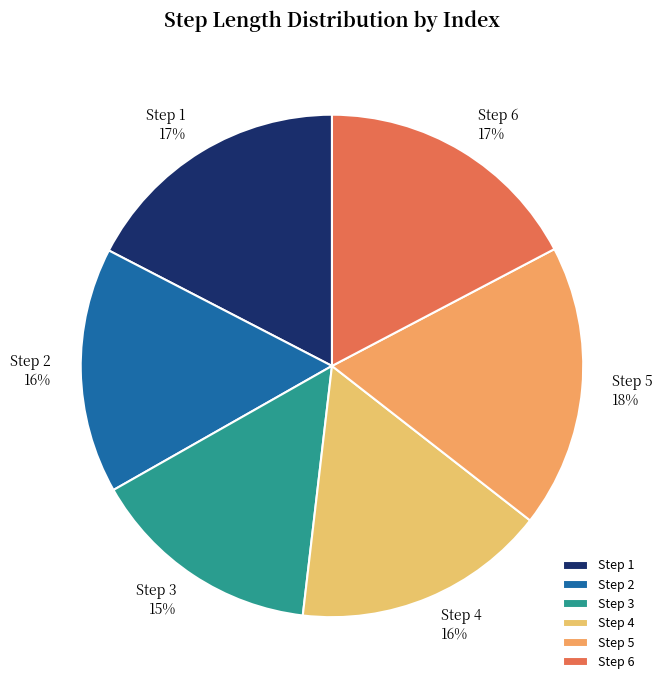

Which category has the biggest portion of the pie?

Step 5